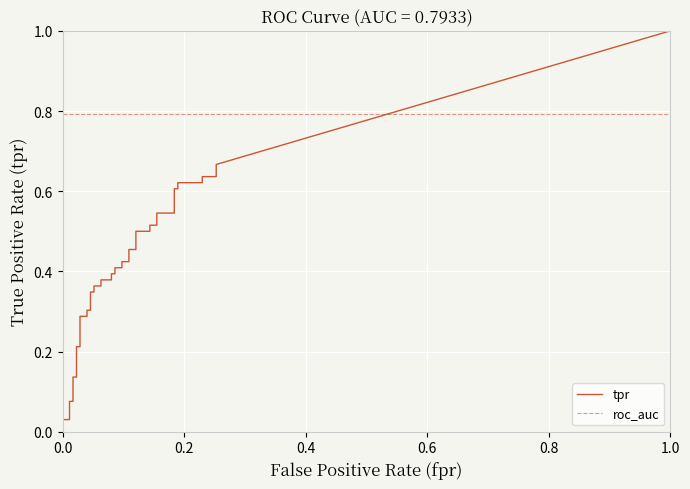

What is the sum of all tpr values?

15.2